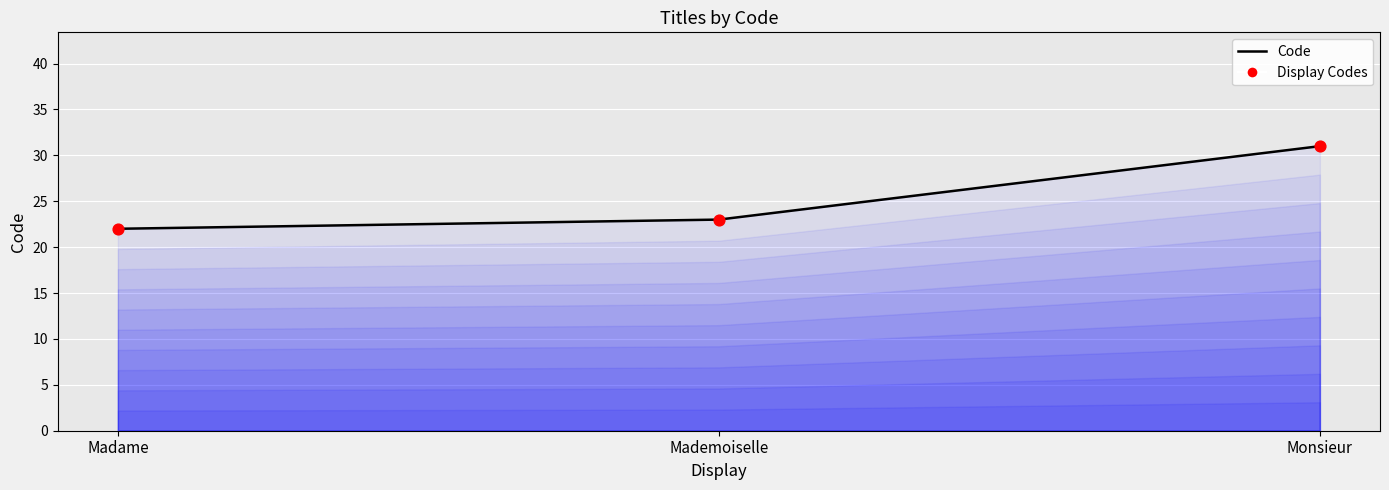

At which category is the sum across all series the highest?

Monsieur